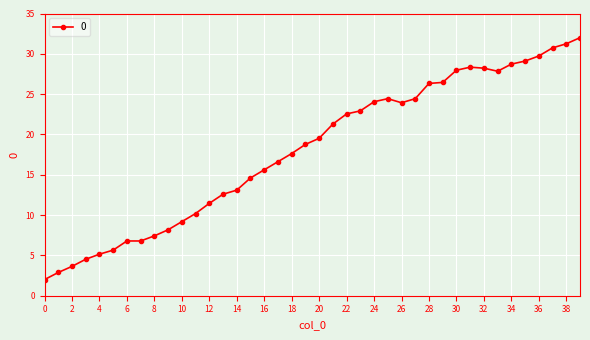

What is the average value?

18.1